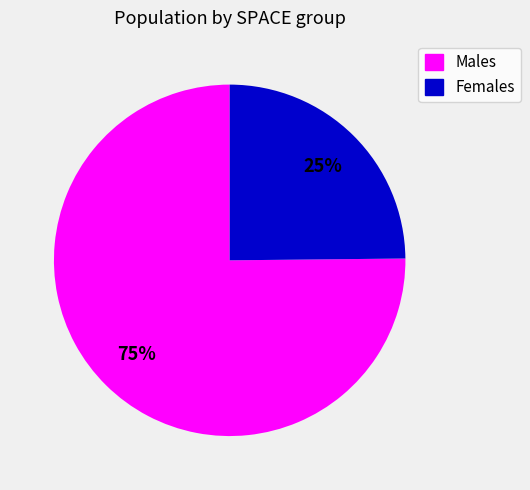

Count the number of slices in the pie.

2